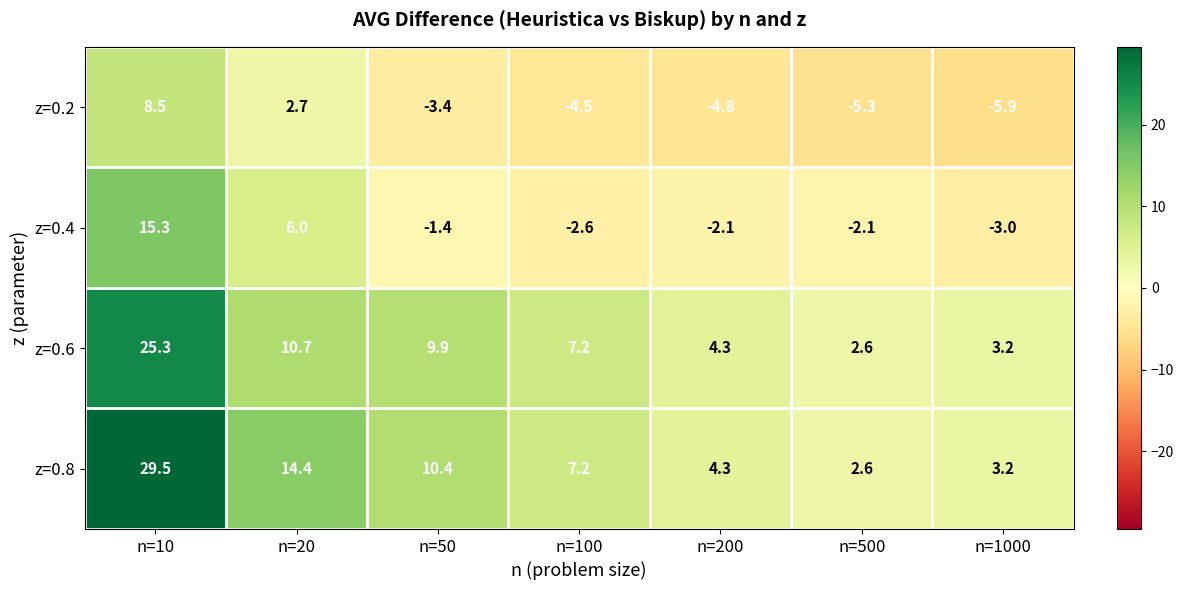

Reading left to right, list all the values displayed in this chart.

z=0.2: 8.5	2.7	-3.4	-4.5	-4.8	-5.3	-5.9
z=0.4: 15.3	6.0	-1.4	-2.6	-2.1	-2.1	-3.0
z=0.6: 25.3	10.7	9.9	7.2	4.3	2.6	3.2
z=0.8: 29.5	14.4	10.4	7.2	4.3	2.6	3.2